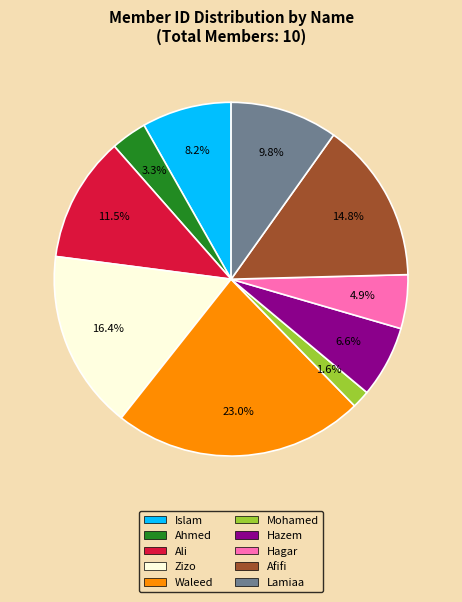

Approximately how many times larger is the value at Afifi compared to Zizo?

0.9